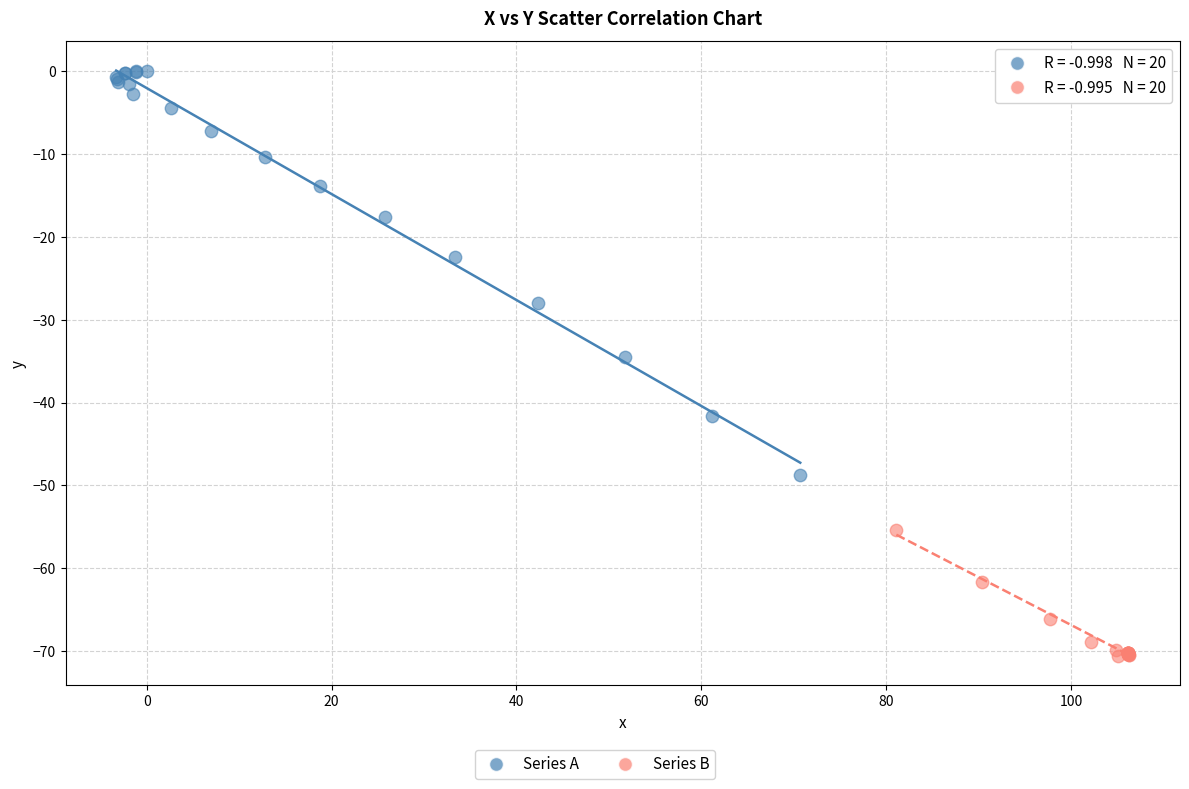

Which series has the widest spread of Y values?

Series A